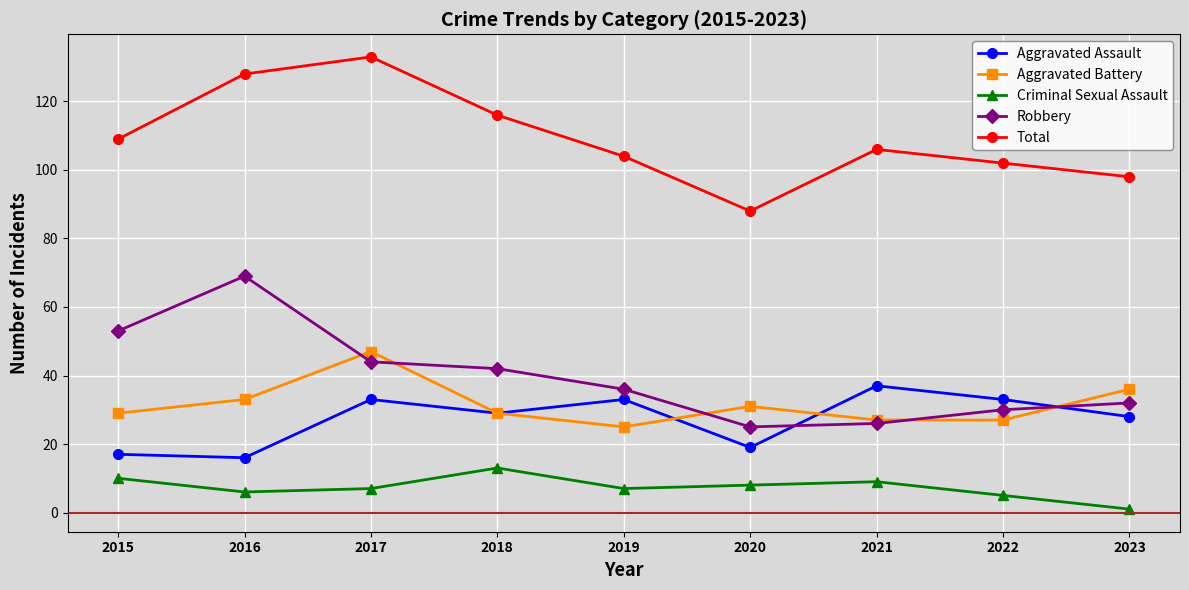

List the series in order of their peak value, lowest first.

Criminal Sexual Assault, Aggravated Assault, Aggravated Battery, Robbery, Total